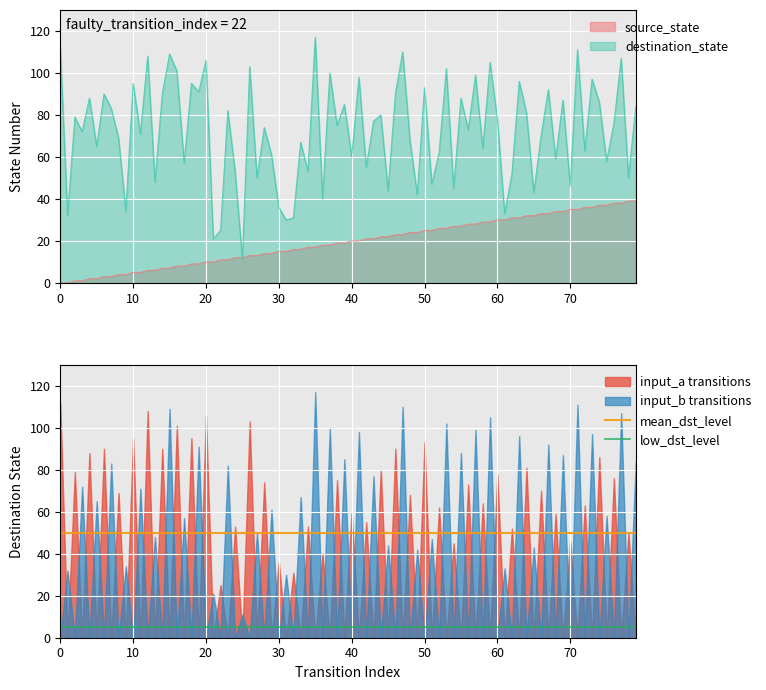

The input_b transitions series shows -54 at 70. True or false?

False